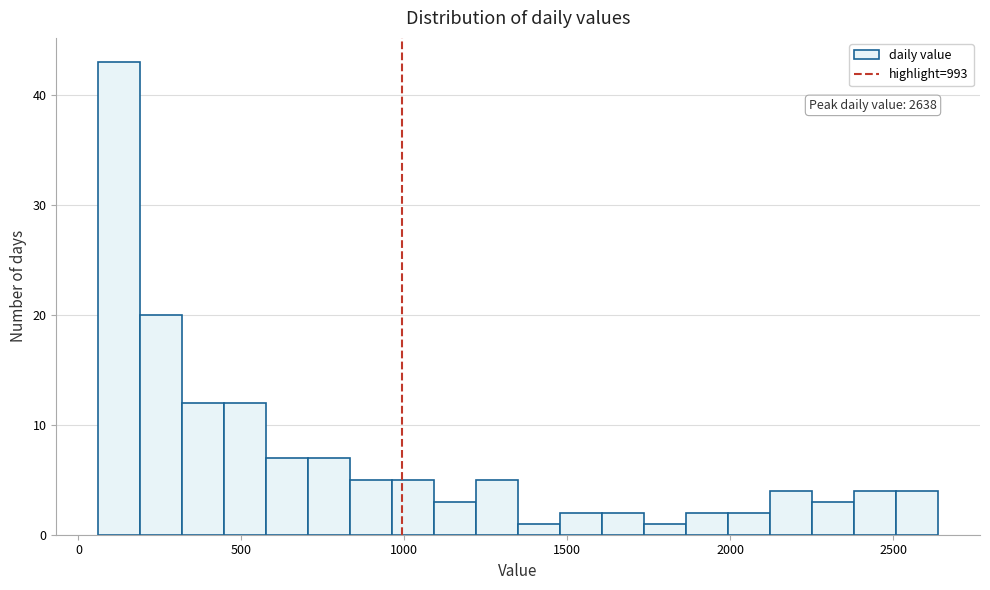

Read against the x-axis, roughly where is the centre of the tallest bar?

150